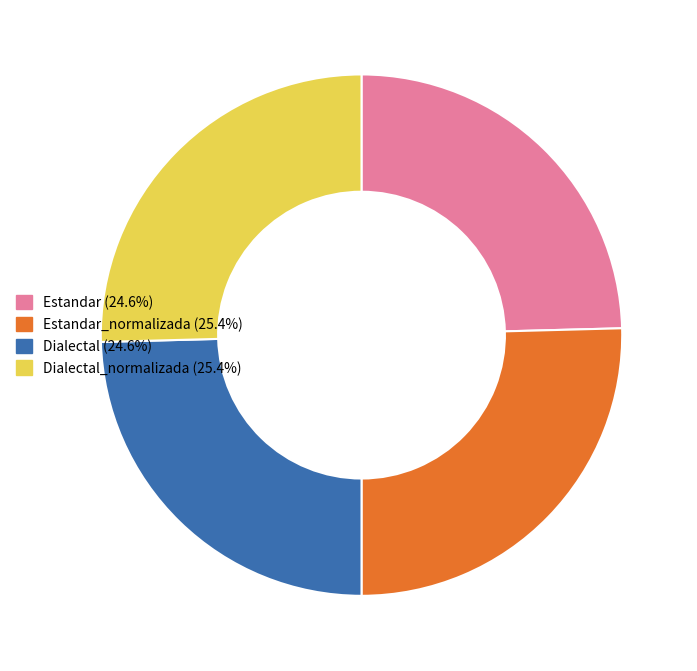

Is there any slice that represents more than half of the pie?

No